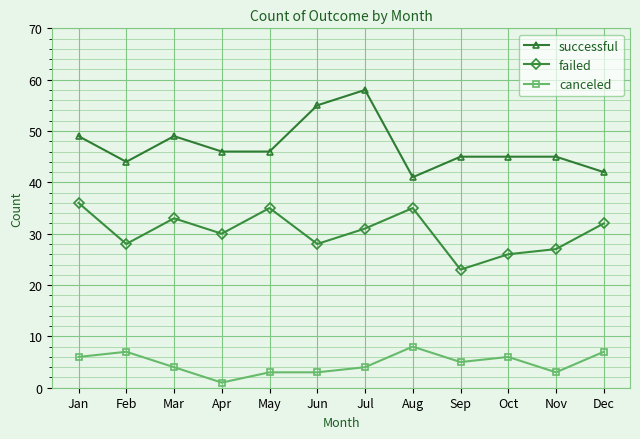

Reading left to right, list all the values displayed in this chart.

successful: 49	44	49	46	46	55	58	41	45	45	45	42
failed: 36	28	33	30	35	28	31	35	23	26	27	32
canceled: 6	7	4	1	3	3	4	8	5	6	3	7